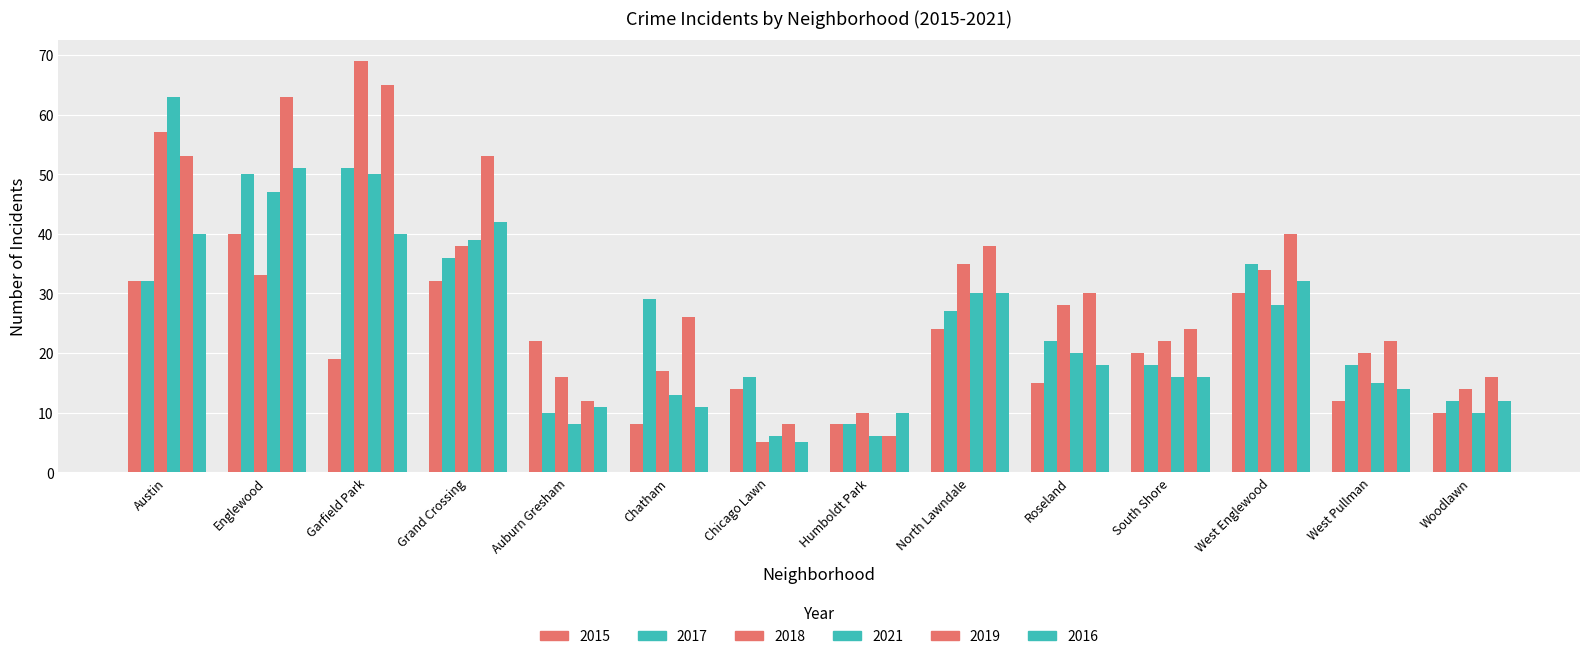

Is the value of 2018 at Humboldt Park greater than the value of 2021 at West Pullman?

No